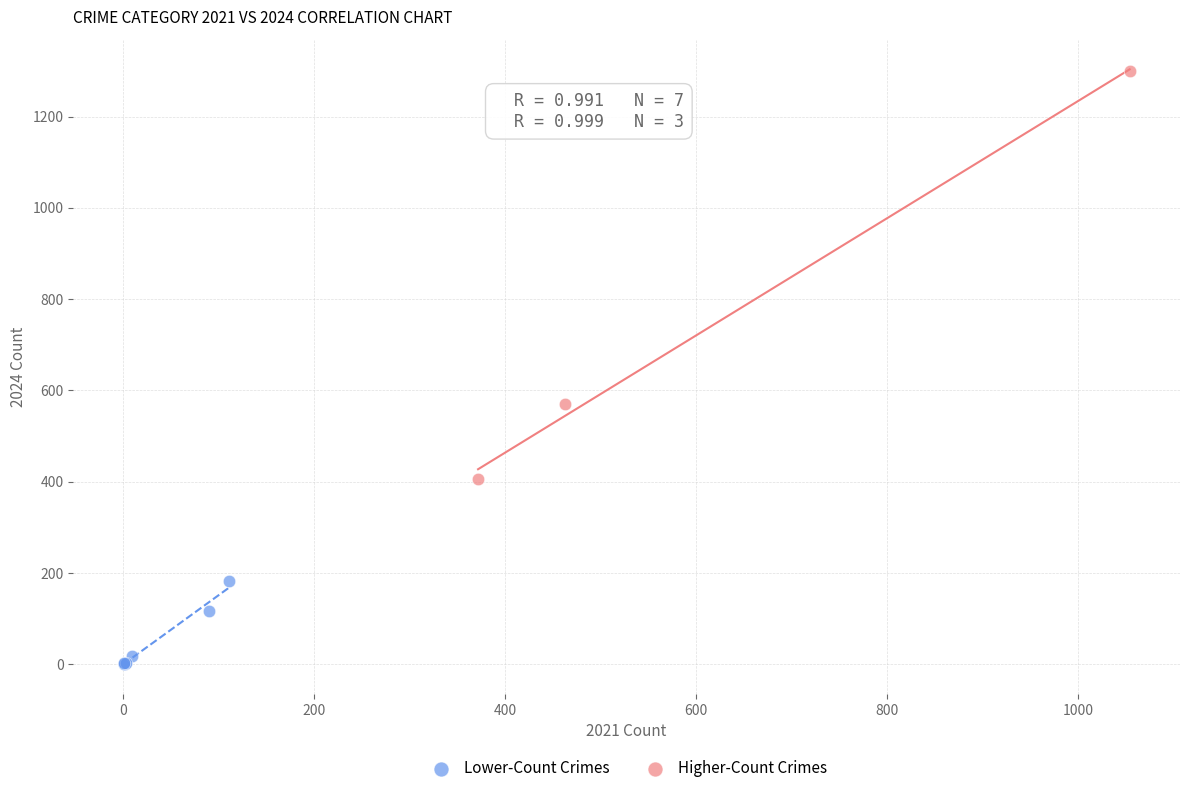

Which series has the largest Y range (max minus min)?

Higher-Count Crimes